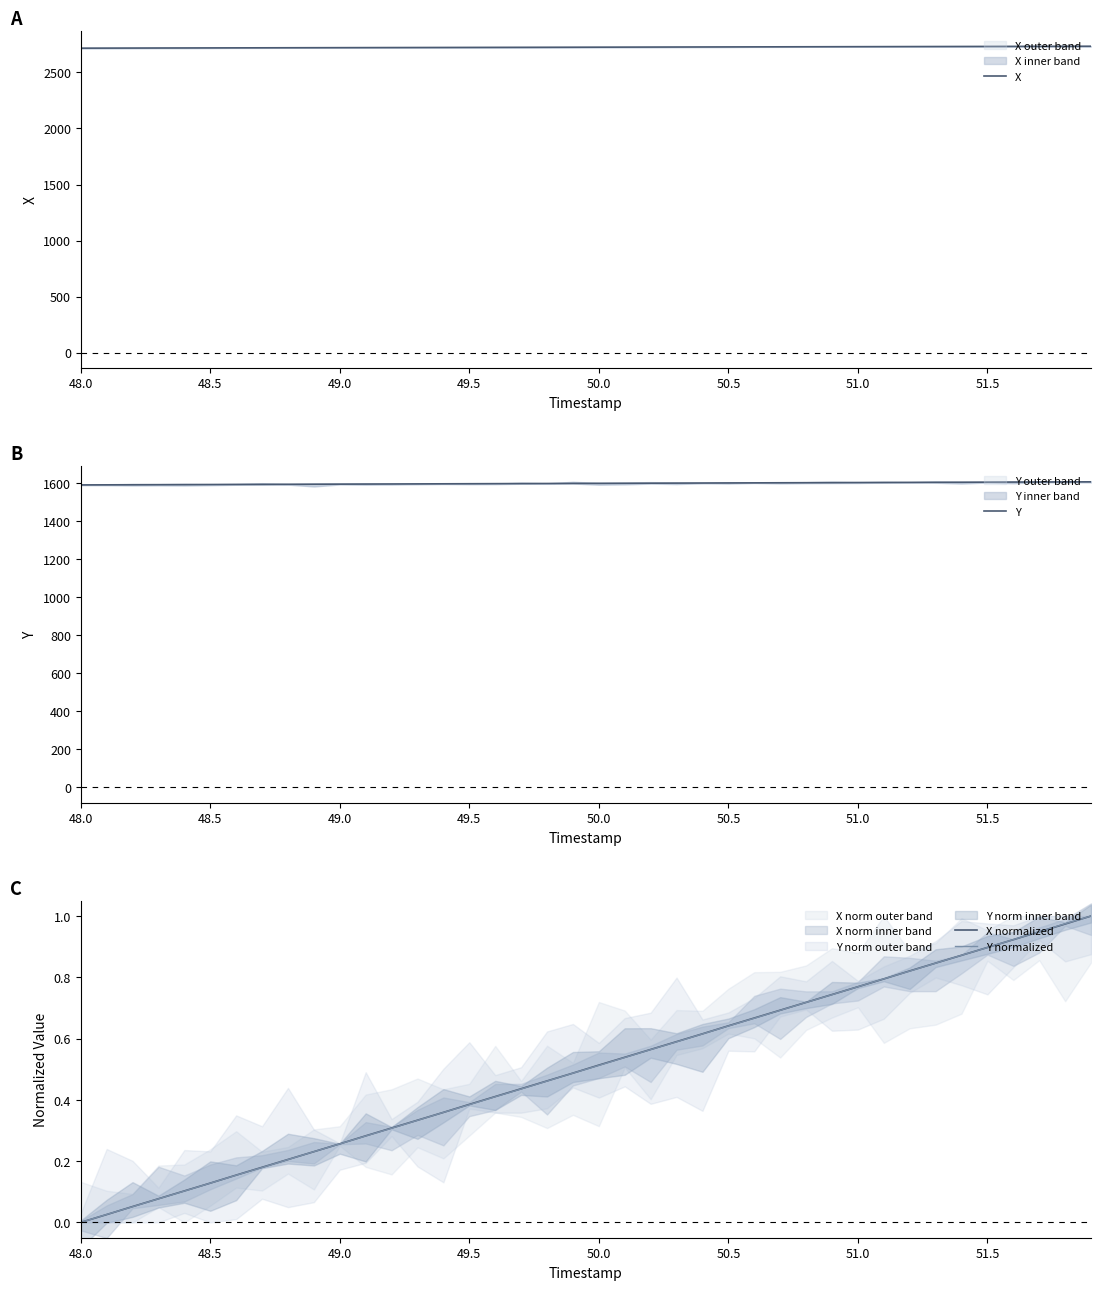

What is the highest value of the X series?

2733.9